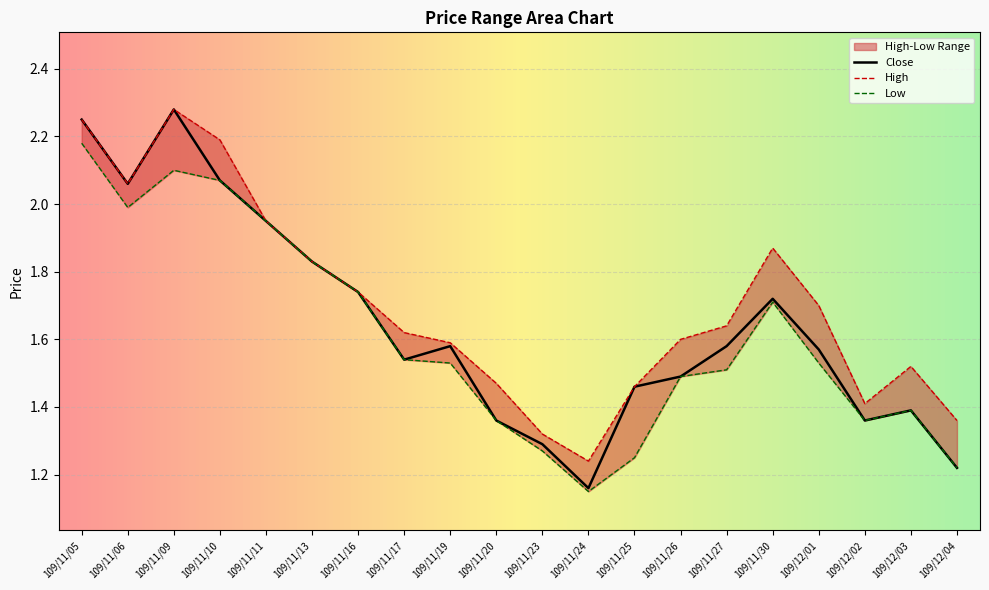

What value does the High series have at 109/12/01?

1.7